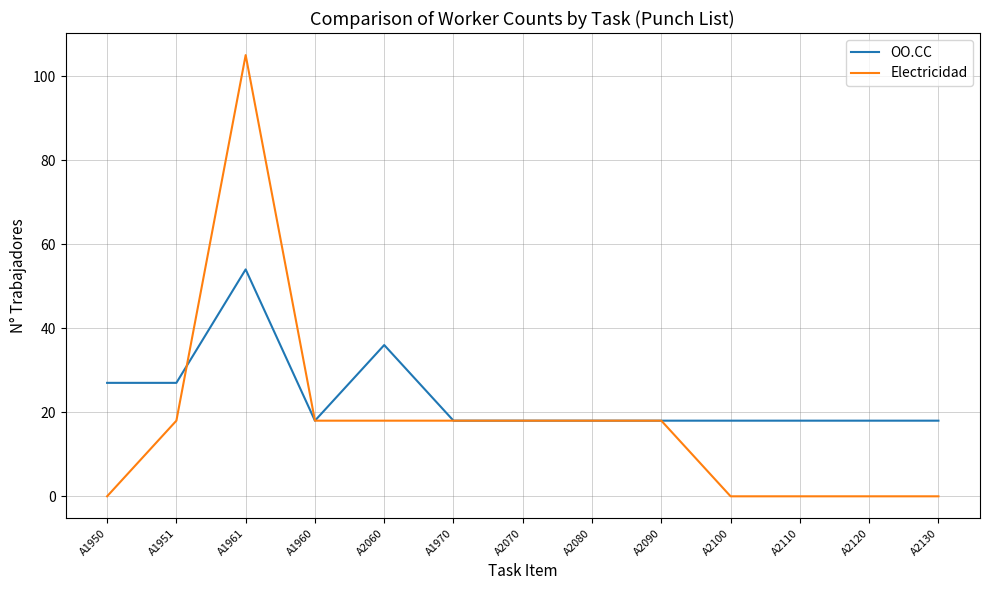

What is the total value across all series at A1951?

45